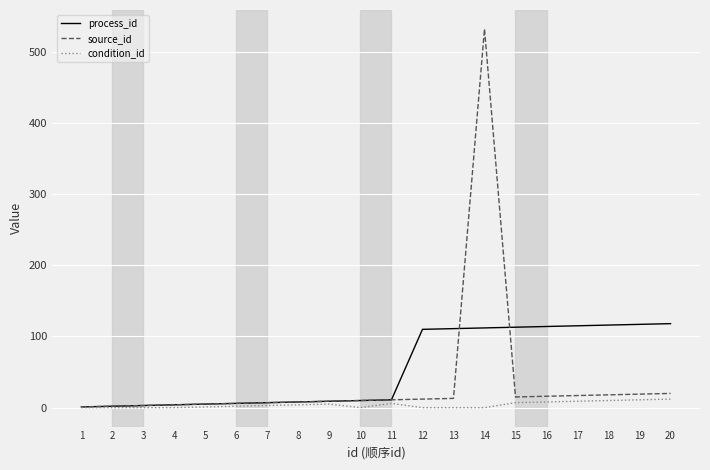

The process_id series shows 111 at 13. True or false?

True